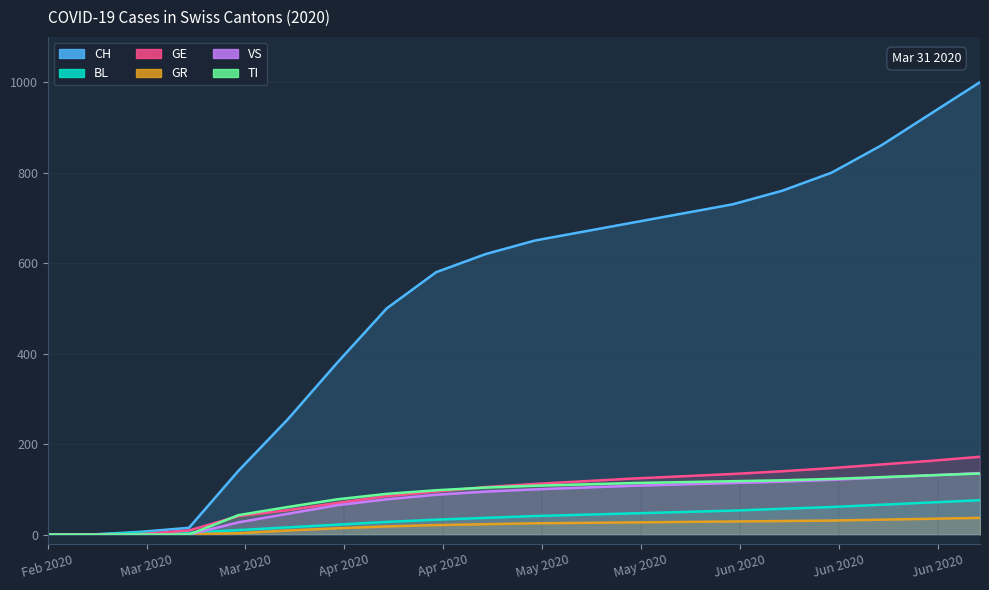

Reading left to right, extract all data points from this chart.

CH: 0	0	6	15	141	255	380	500	580	620	650	670	690	710	730	760	800	860	930	1000
BL: 0	0	4	4	10	16	22	28	33	37	41	44	47	50	53	57	61	66	71	76
GE: 0	0	1	9	41	54	70	85	95	105	112	118	124	129	134	140	147	155	163	172
GR: 0	0	0	1	3	9	14	18	21	23	25	26	27	28	29	30	31	33	35	37
VS: 0	0	0	0	27	46	65	78	88	95	100	104	108	111	114	117	121	126	131	136
TI: 0	0	0	0	43	61	78	90	98	104	108	111	114	116	118	120	123	127	131	135